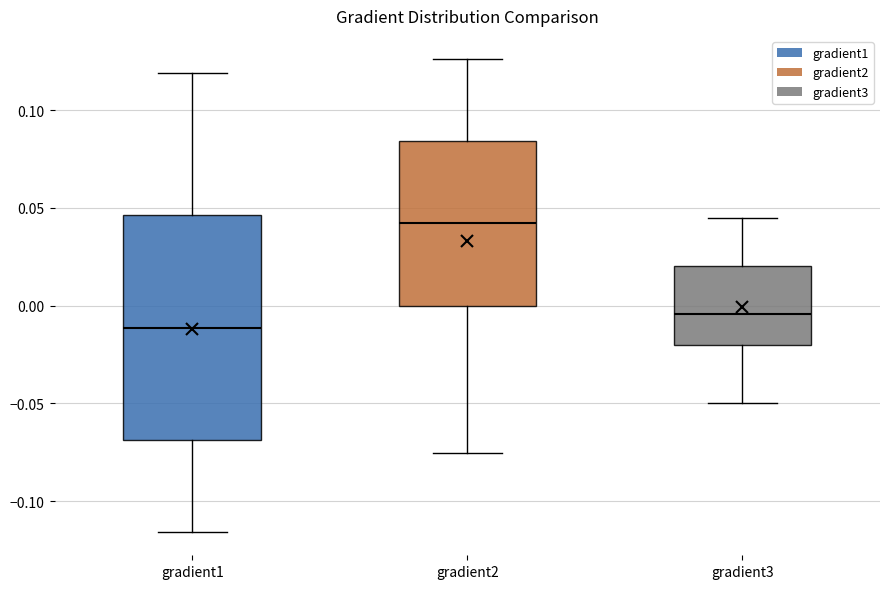

Which box has the lowest median line?

gradient1